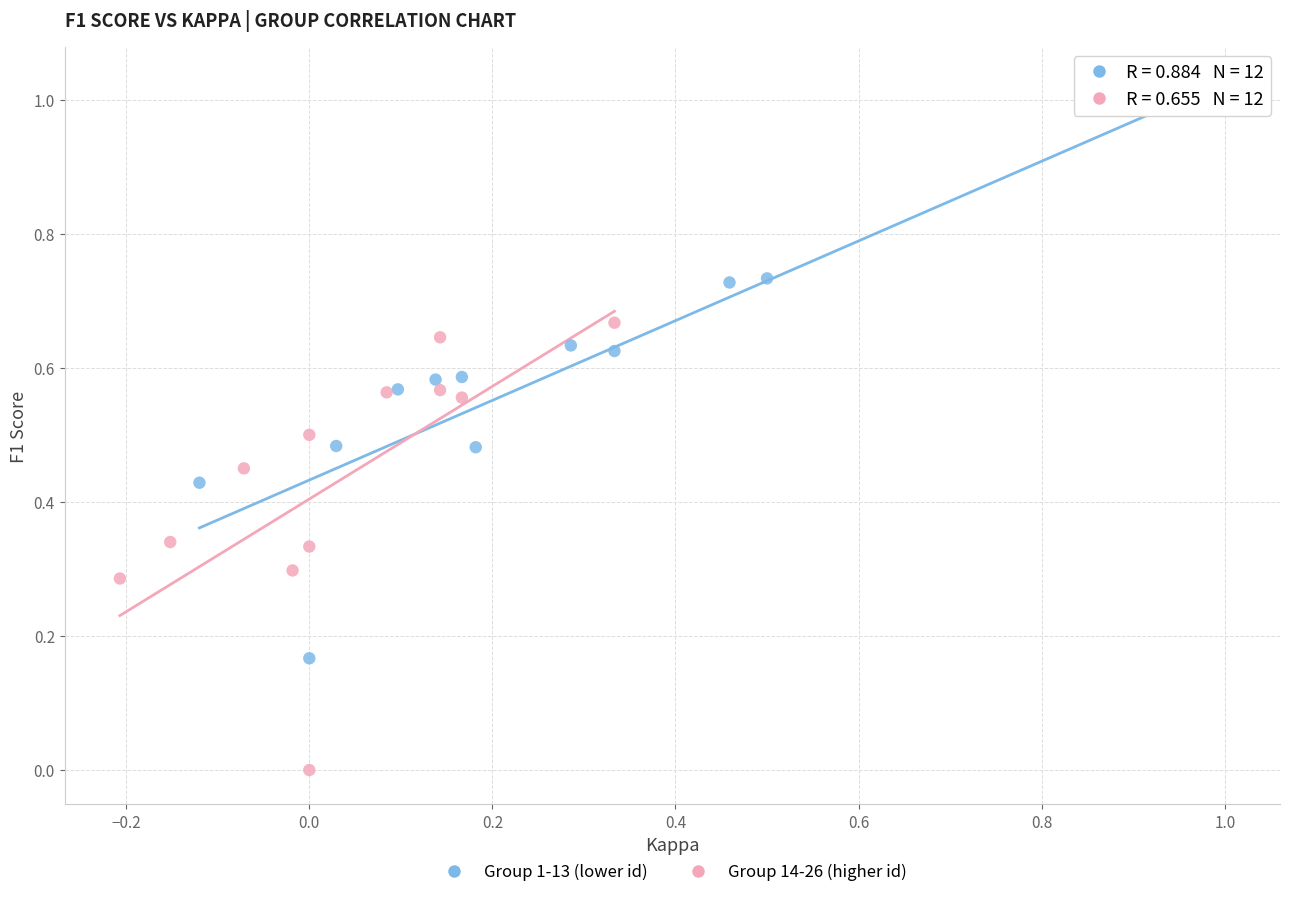

Which series reaches the maximum Y coordinate?

Group 1-13 (lower id)